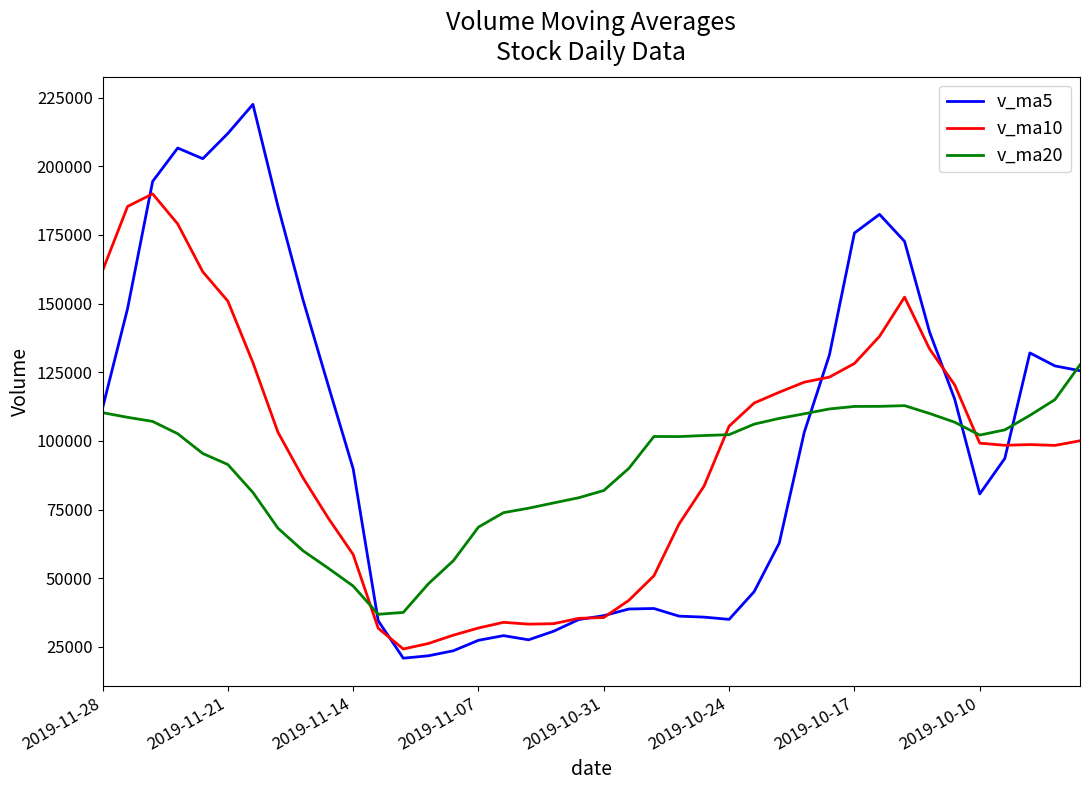

True or false: v_ma5 has more than 1 interior local peaks.

True